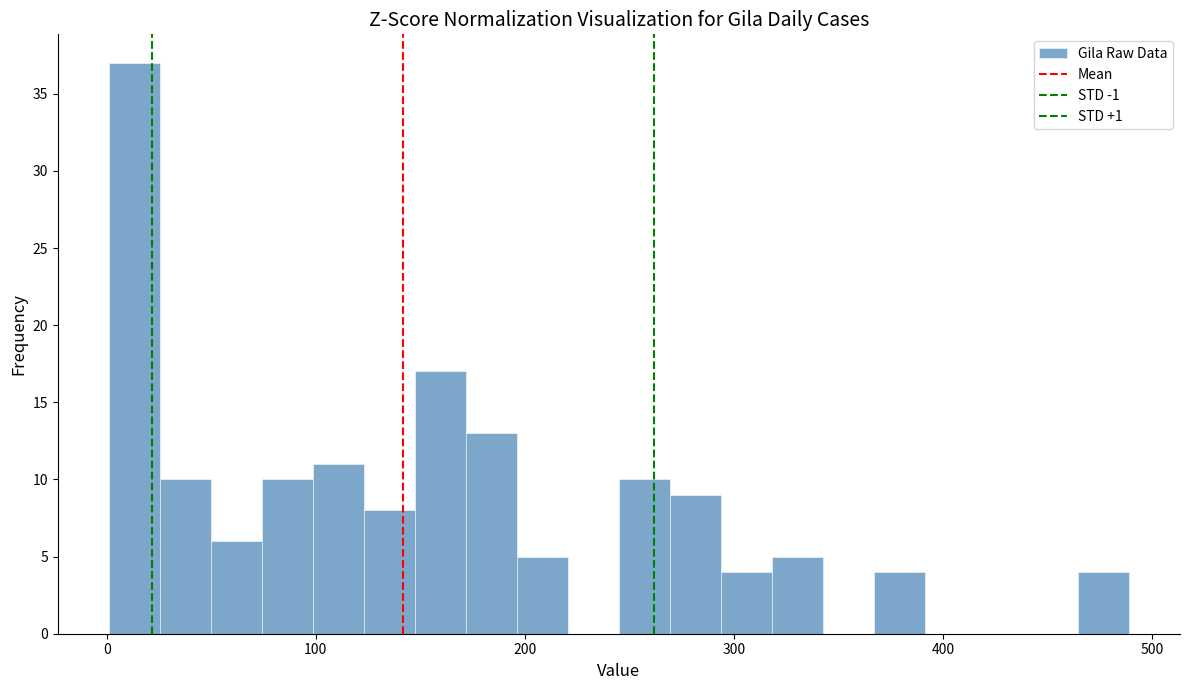

Around what value on the x-axis is the tallest bar? Give the approximate position of its centre, as read against the axis.

10